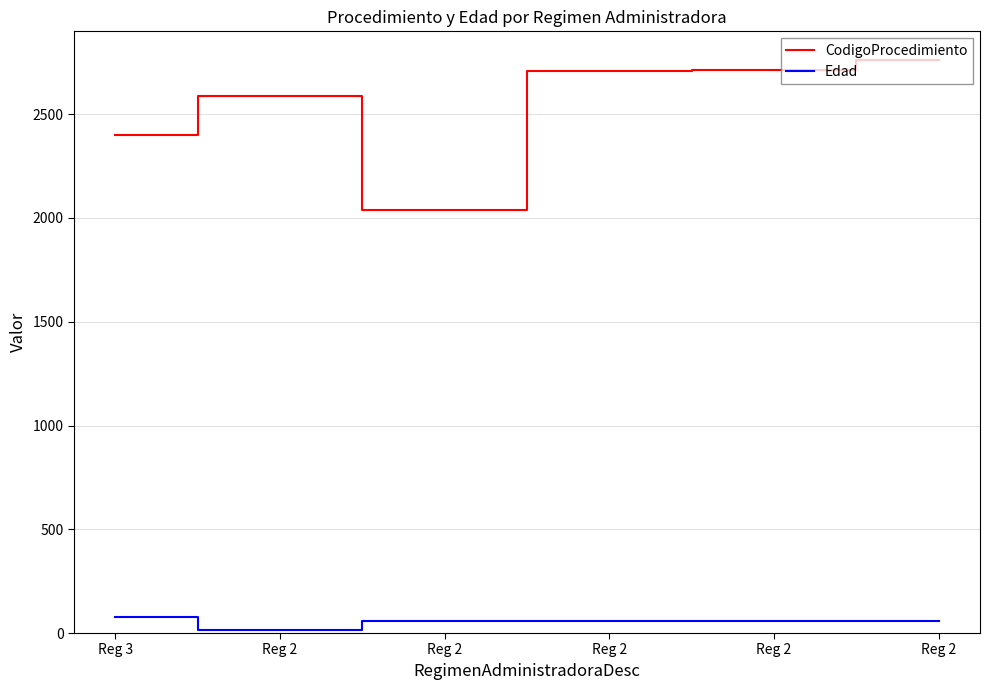

List the labels in order of Edad value, largest first.

Reg 3, Reg 2, Reg 2, Reg 2, Reg 2, Reg 2